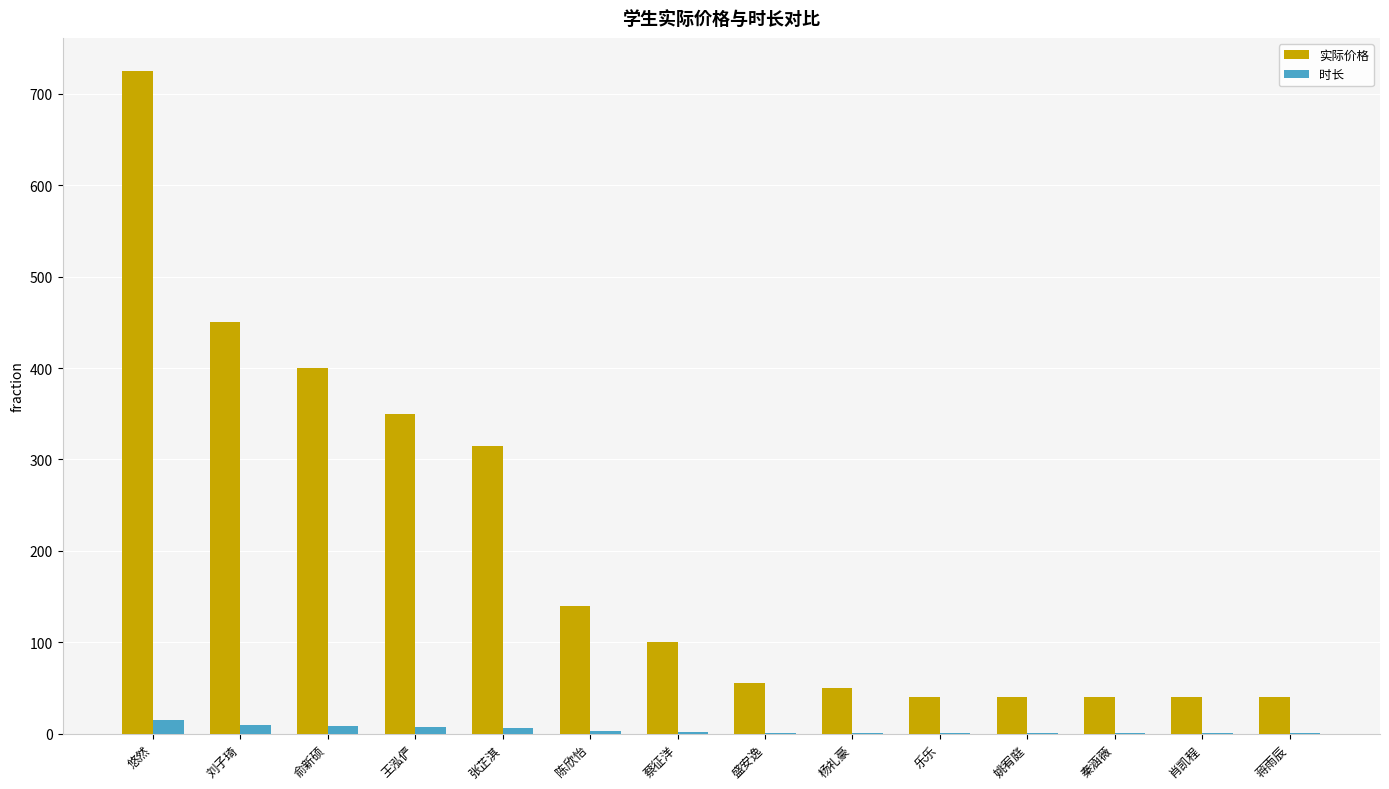

Which series has the largest total across all categories?

实际价格